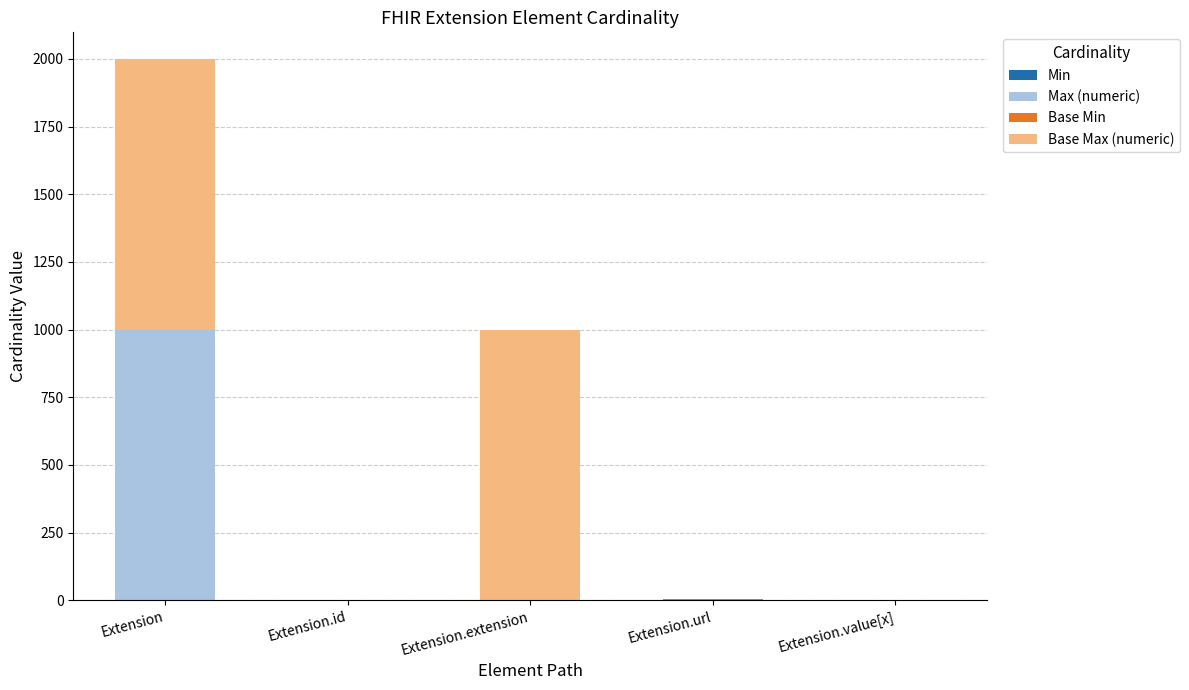

At which category is the sum across all series the highest?

Extension